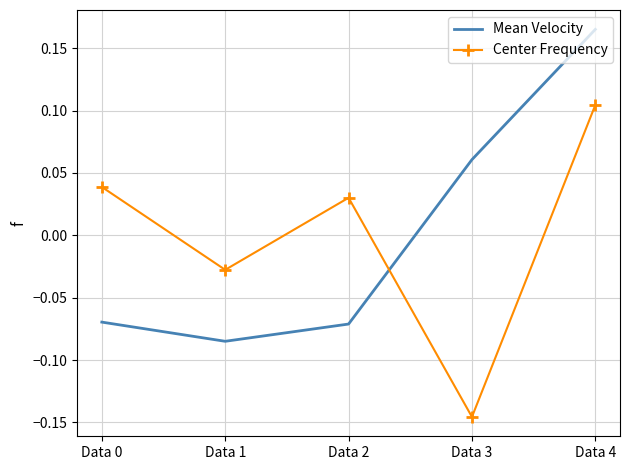

Between which two adjacent categories do Center Frequency and Mean Velocity first intersect?

Data 2 and Data 3